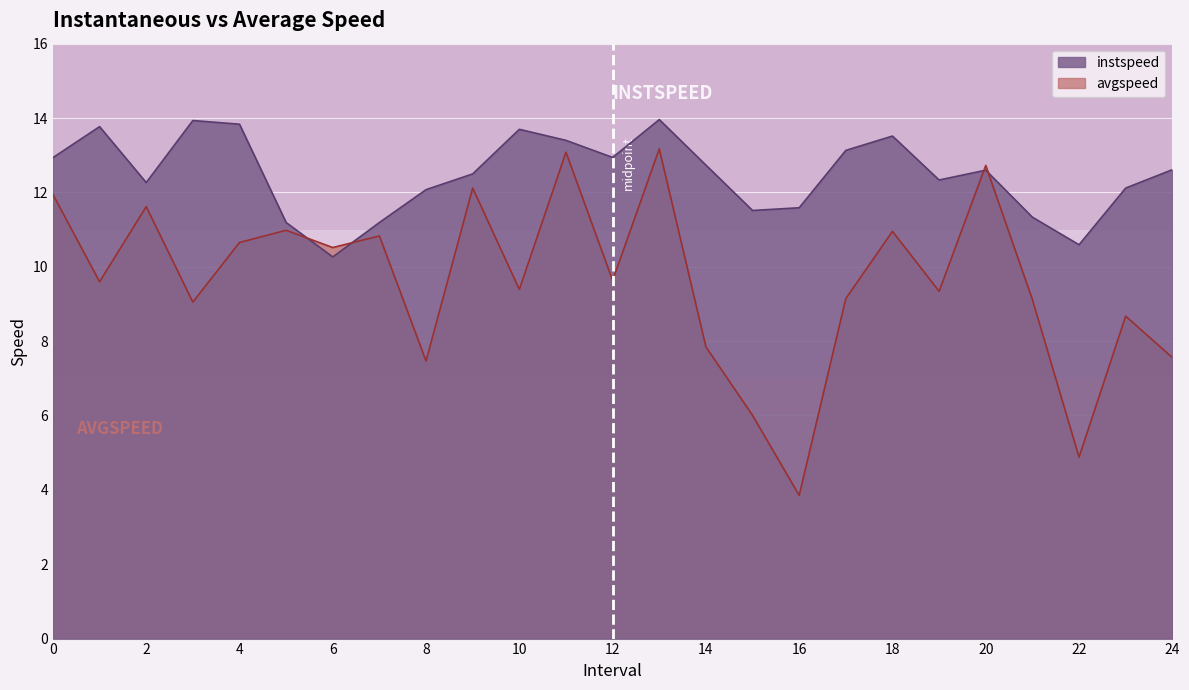

At which category does the chart reach its peak across all series?

13